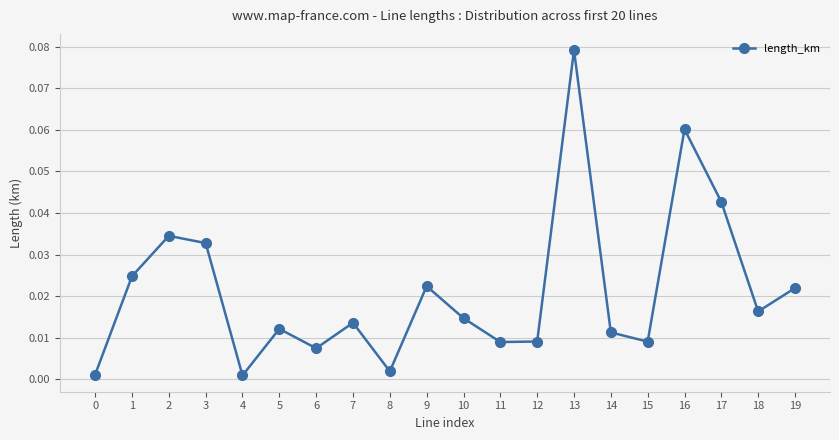

Which has a higher value, 10 or 14?

10